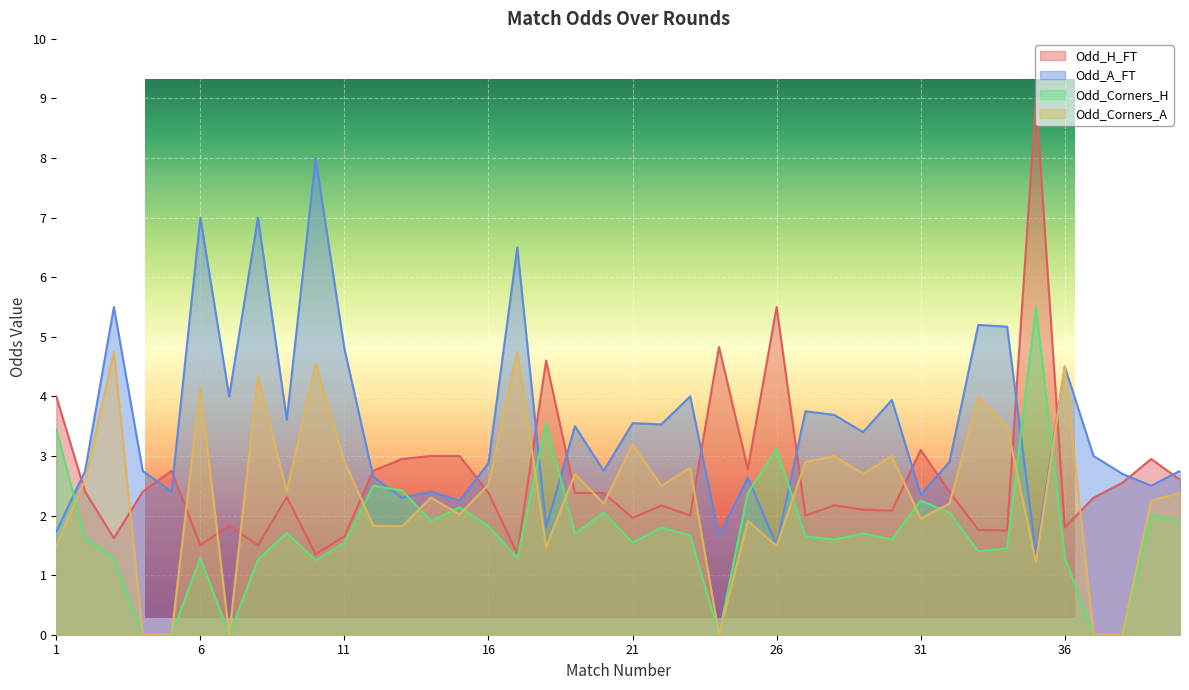

What are all the series names shown in the legend?

Odd_H_FT, Odd_A_FT, Odd_Corners_H, Odd_Corners_A